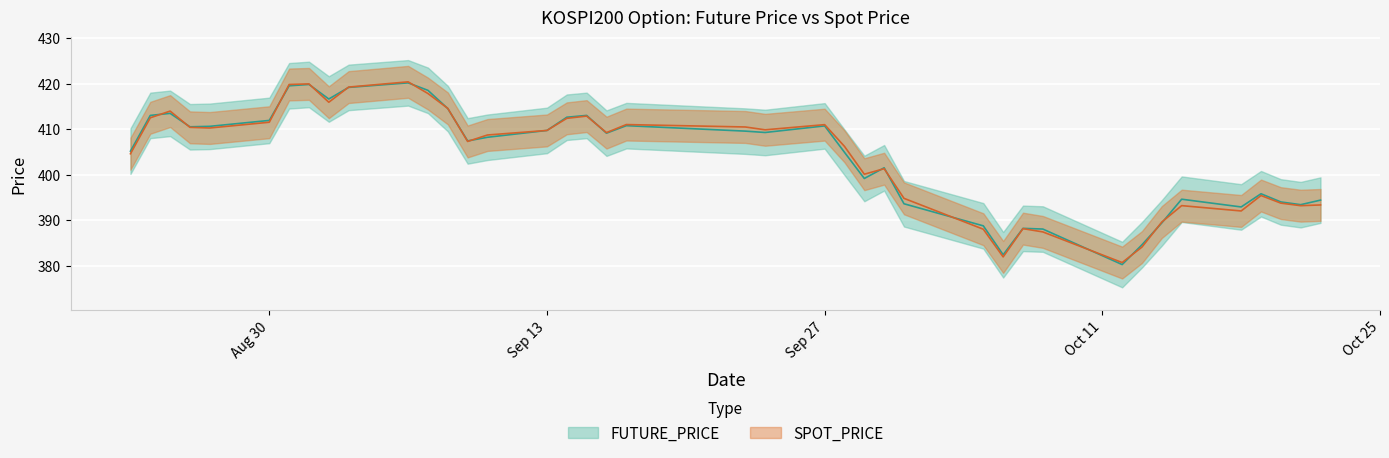

Is the value of SPOT_PRICE at 2021-09-06 greater than the value of FUTURE_PRICE at 2021-10-07?

Yes